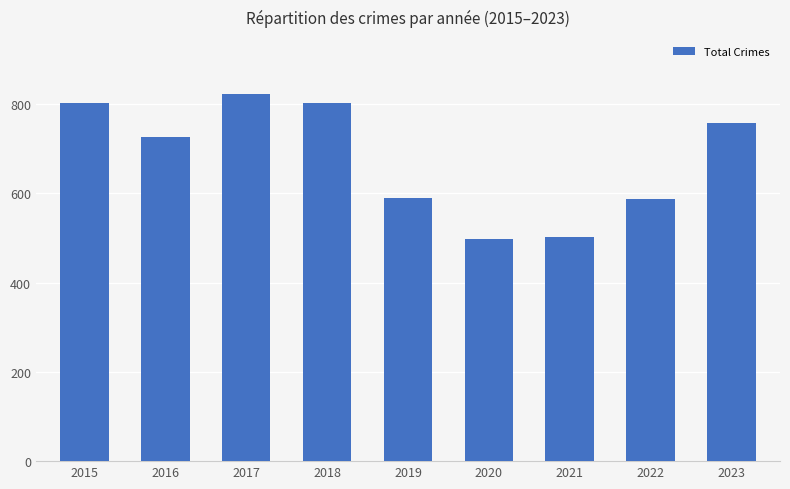

Which label corresponds to the largest value in the chart?

2017